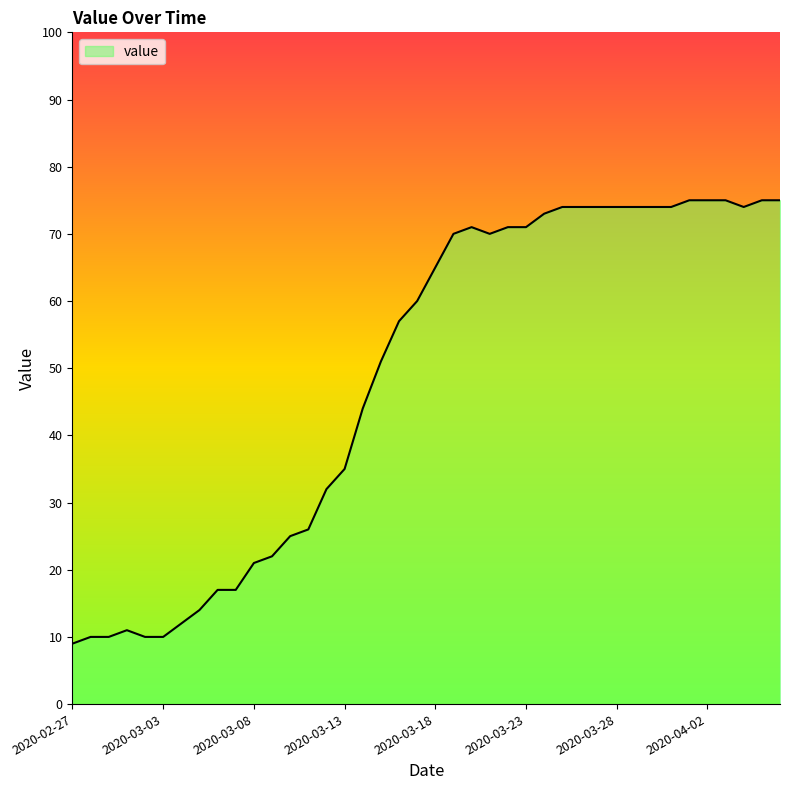

What is the maximum value shown in the chart?

75